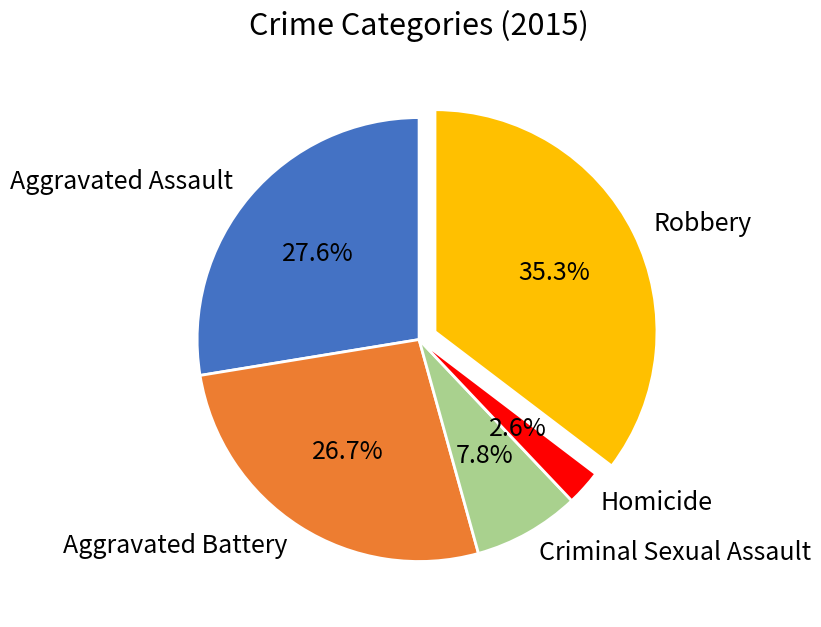

What is the smallest slice in the pie chart?

Homicide